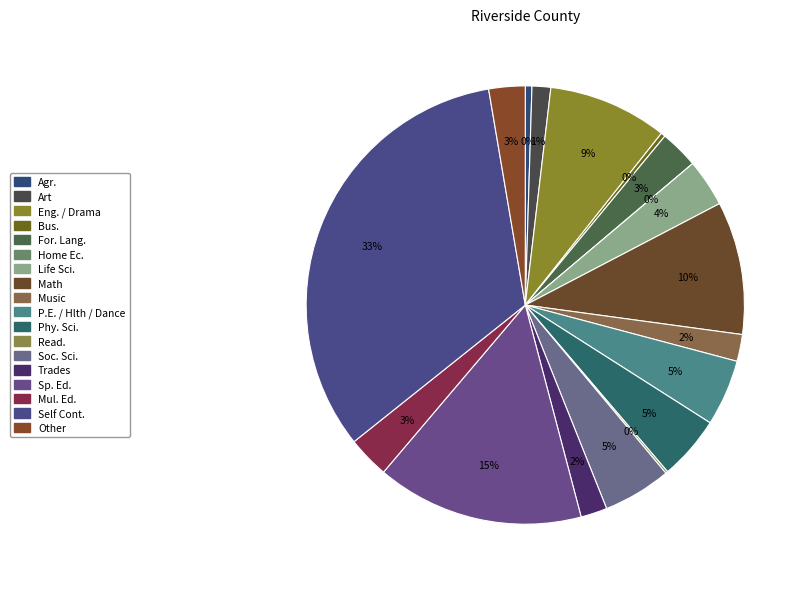

To the nearest percent, what is the difference between the largest and smallest slice percentages?

33%